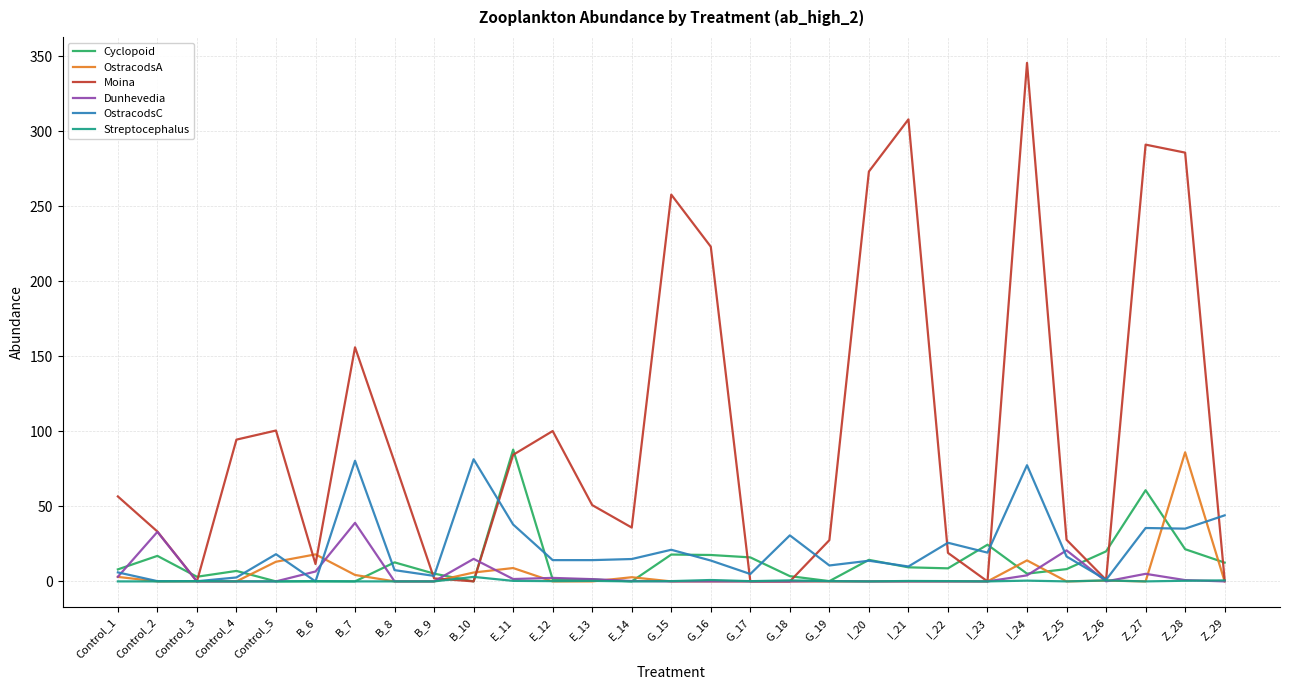

Where is Moina nearest to the value 172?

B_7